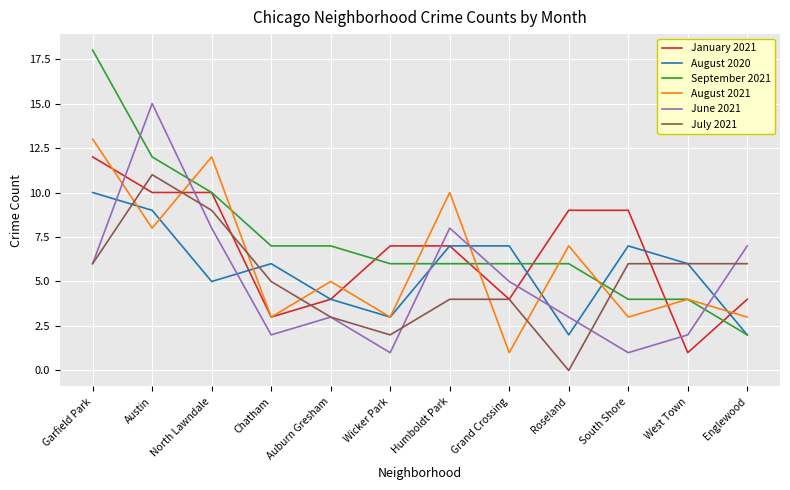

What is the difference between the second highest and second lowest values in the January 2021 series?

7